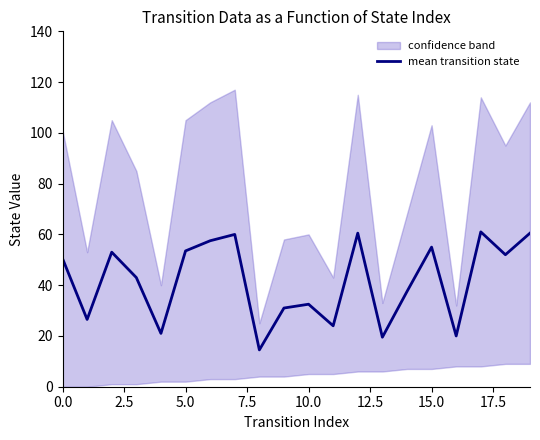

How many categories are shown in the chart?

20